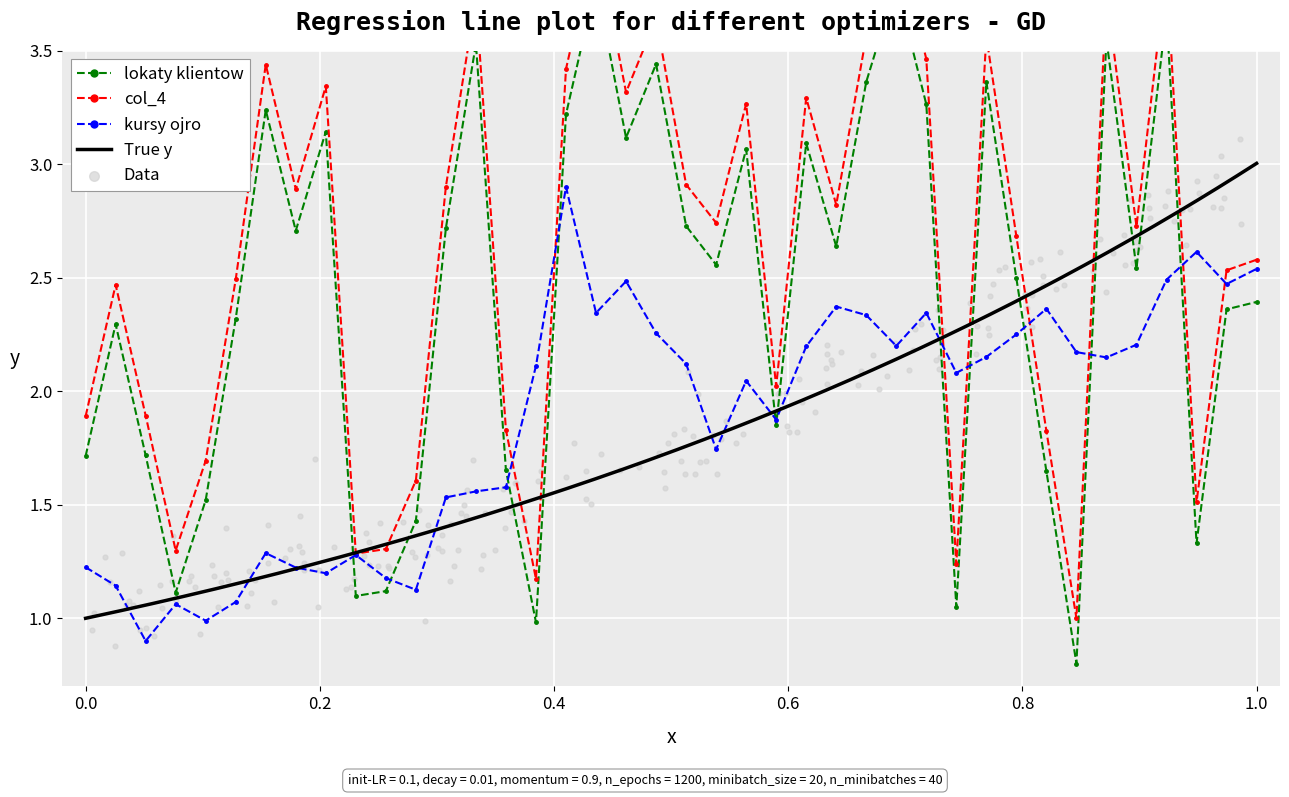

Which series reaches the maximum Y coordinate?

col_4